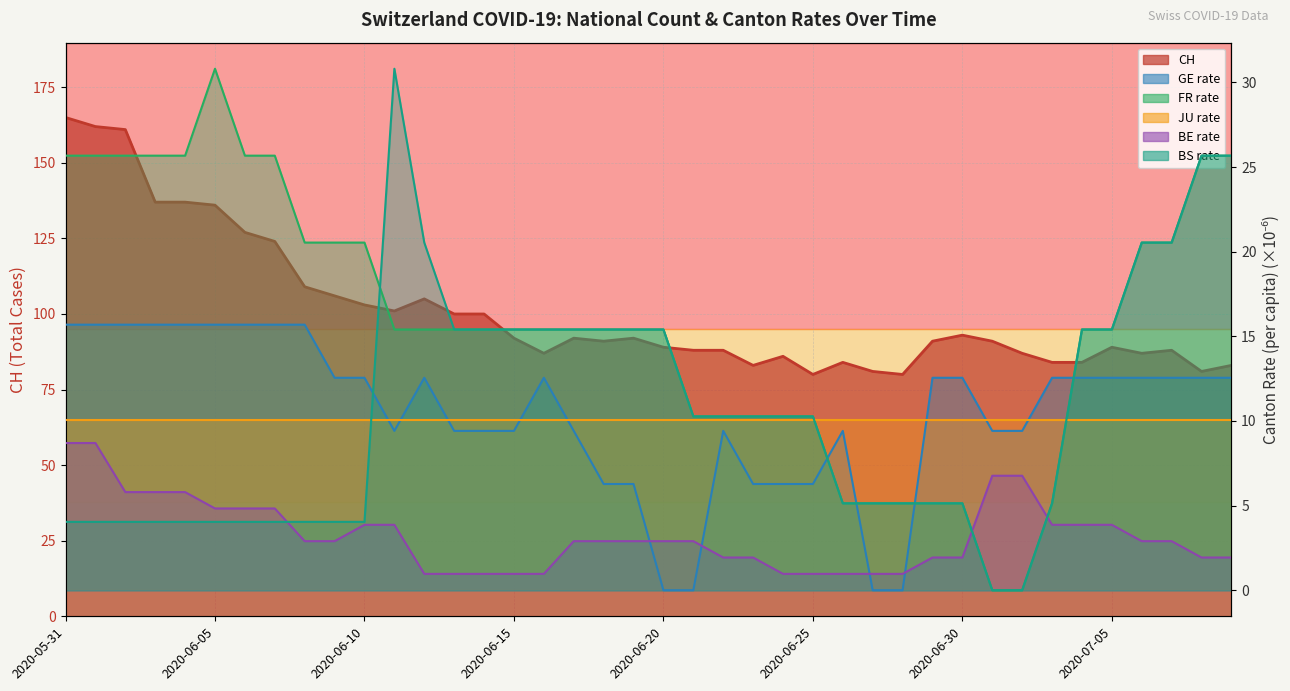

What is the label of the 38th point from the right?

2020-06-02